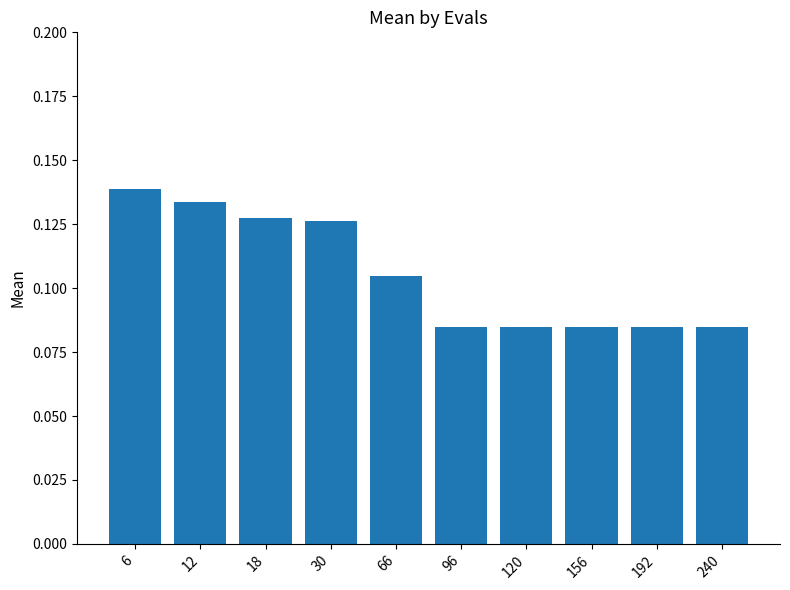

Between 30 and 120, which is larger?

30